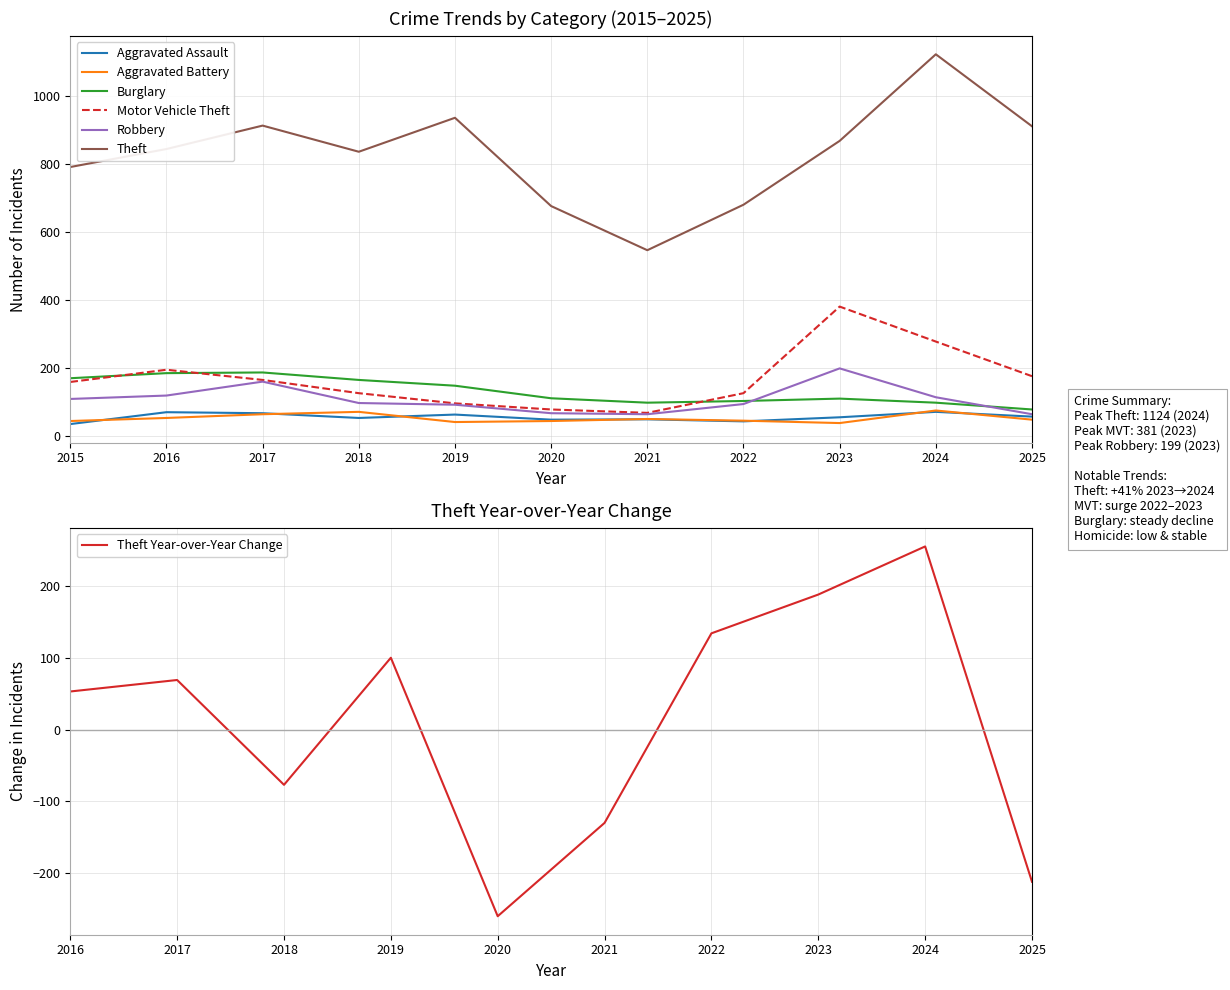

What is the value of the Robbery point at the 6th from the left?

67